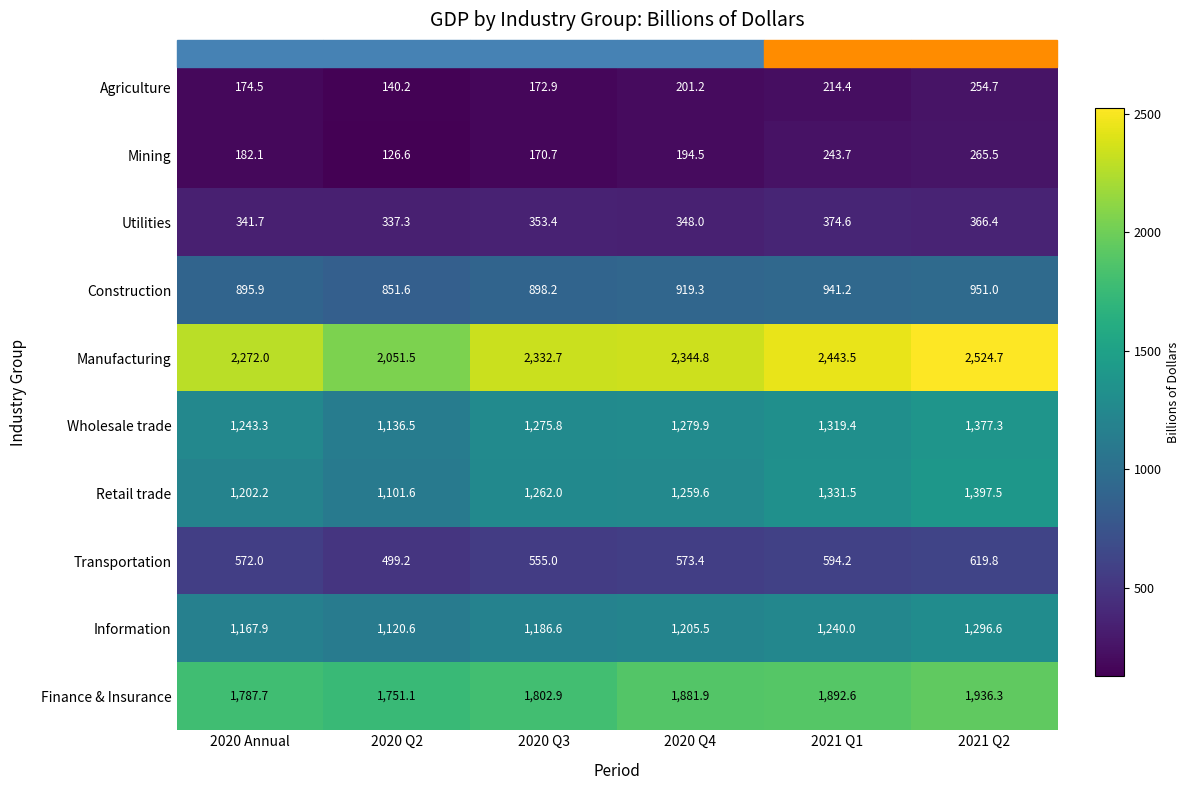

How many values in the Manufacturing series are below 2344?

3